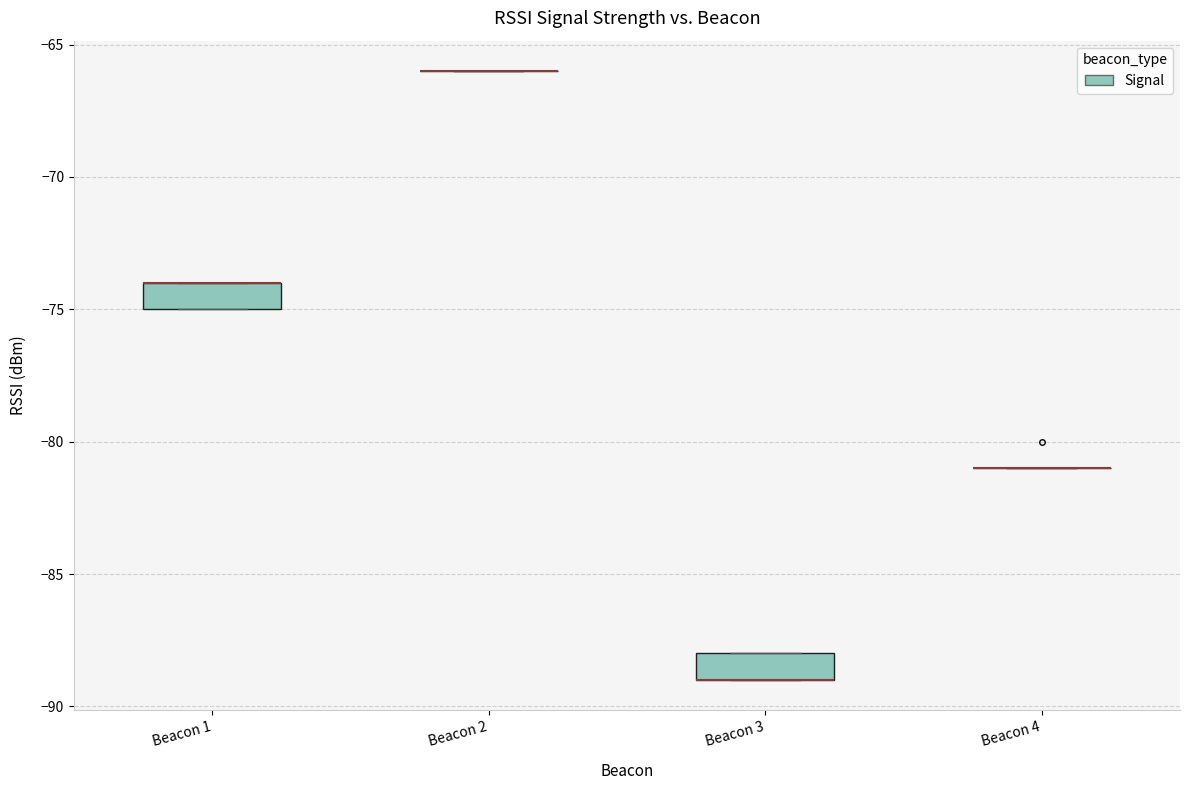

Reading left to right, transcribe this box plot: for each box, give where its median line is, the range the box spans, and where its two whiskers end, as read against the y-axis. The values are not printed on the chart, so give them approximately, as read against the axis.

Beacon 1: median -74 (drawn on the box's upper edge), box -75 to -74, whiskers -75 to -74
Beacon 2: box collapsed to a line at -66, whiskers -66 to -66
Beacon 3: median -89 (drawn on the box's lower edge), box -89 to -88, whiskers -89 to -88
Beacon 4: box collapsed to a line at -81, whiskers -81 to -81